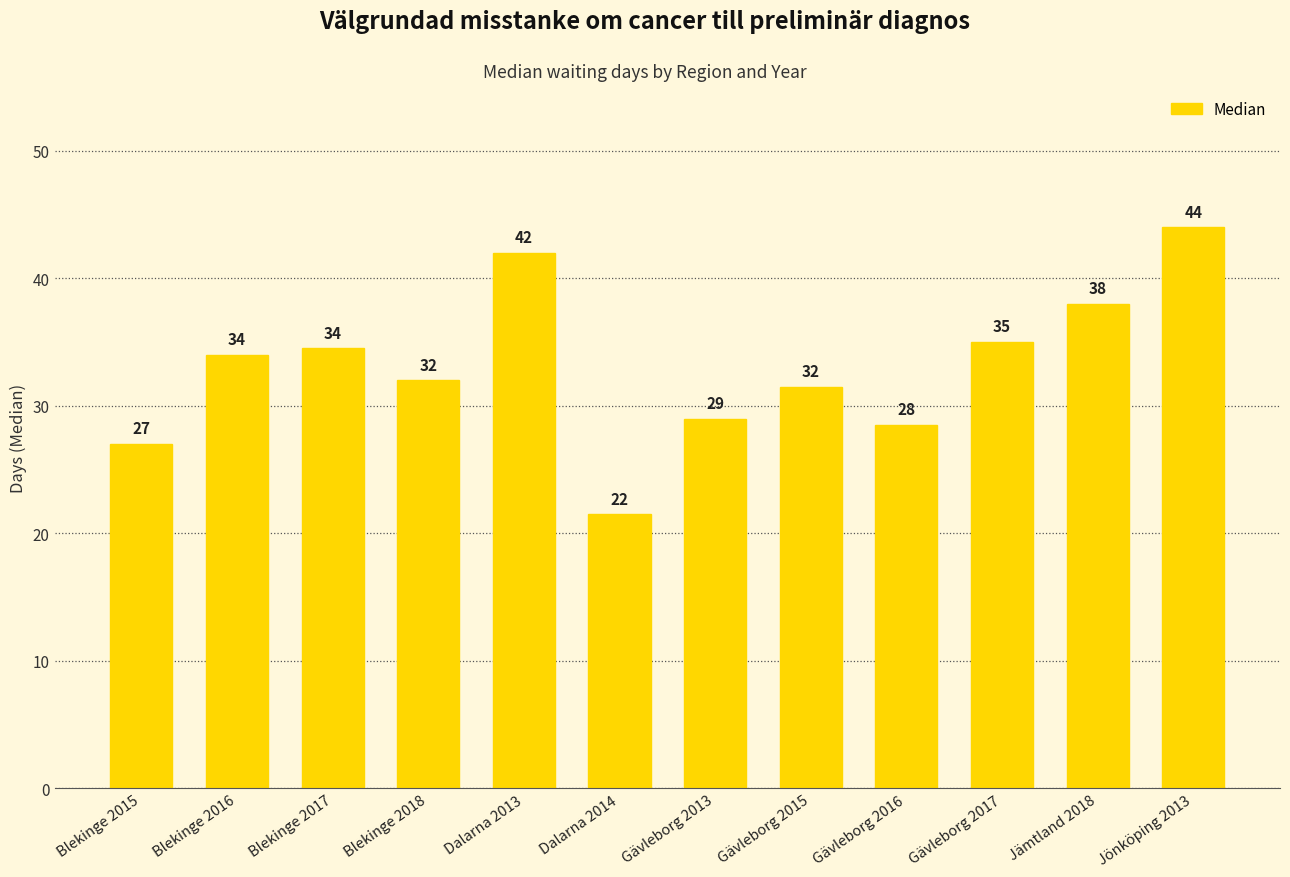

Approximately how many times larger is the value at Gävleborg 2015 compared to Jämtland 2018?

0.8